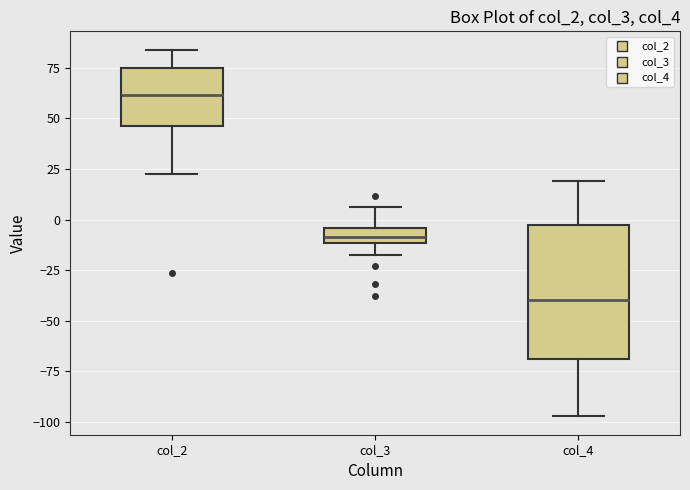

Comparing the boxes themselves (not the whiskers), which one is the tallest?

col_4